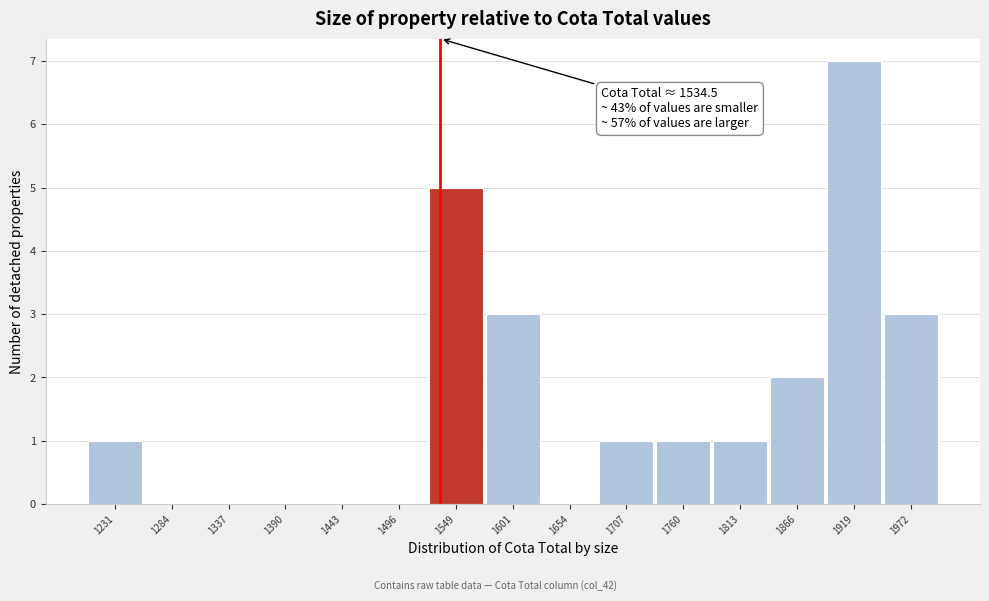

Which range on the x-axis has the tallest bar?

1890 to 1950